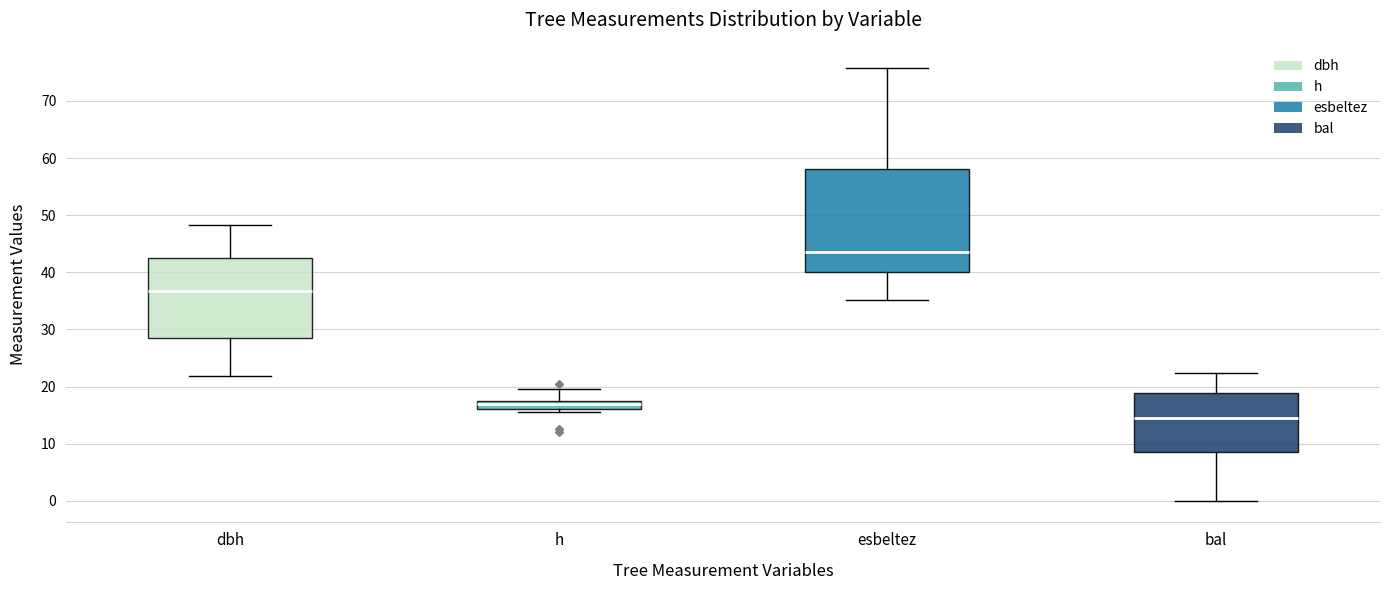

Reading left to right, read every box against the y-axis: the position of its median line, the range the box covers, and the ends of its whiskers. The values are not printed on the chart, so give them approximately, as read against the axis.

dbh: median 37, box 29 to 43, whiskers 22 to 48
h: median 17, box 16 to 18, whiskers 16 (just below the box's lower edge) to 20
esbeltez: median 44, box 40 to 58, whiskers 35 to 76
bal: median 14, box 9 to 19, whiskers 0 to 22